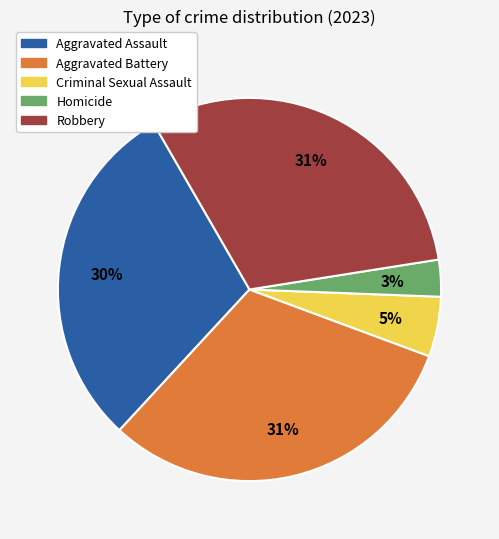

To the nearest percent, what is the combined percentage of Aggravated Assault and Homicide?

33%